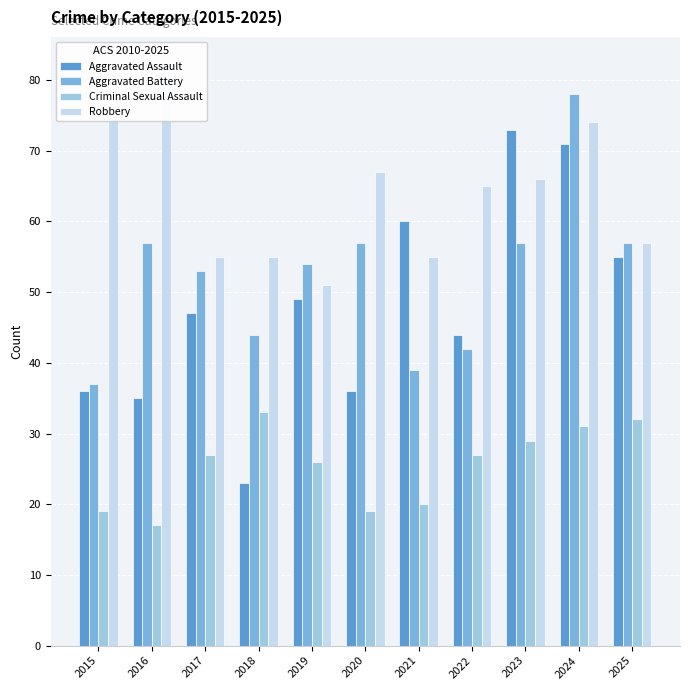

The value of Aggravated Battery at 2015 is 37. True or false?

True